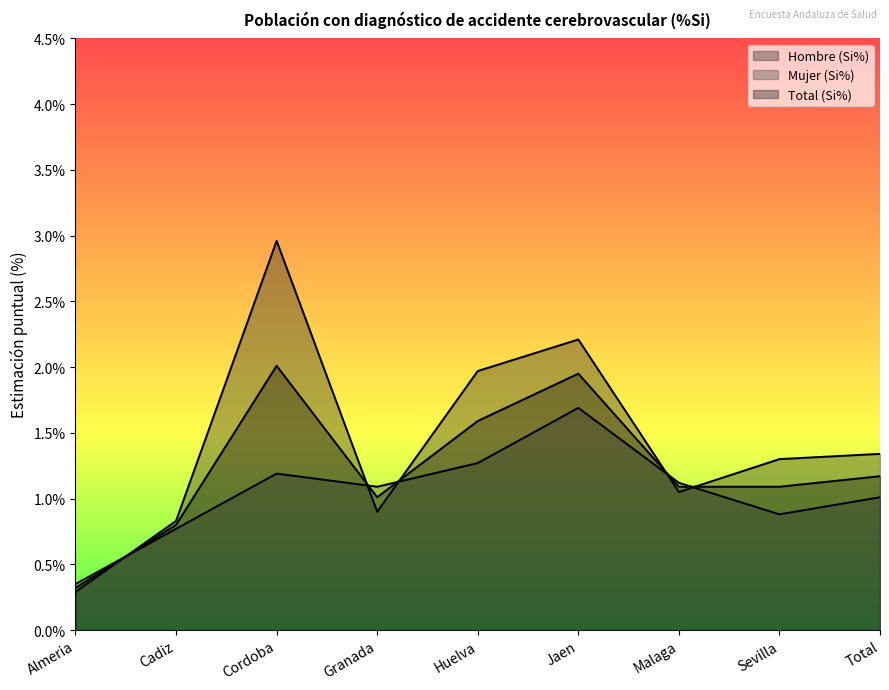

Reading left to right, transcribe all the data shown in this chart.

Hombre (Si%): Almeria=0.3	Cadiz=0.8	Cordoba=3.0	Granada=0.9	Huelva=2.0	Jaen=2.2	Malaga=1.1	Sevilla=1.3	Total=1.3
Mujer (Si%): Almeria=0.3	Cadiz=0.8	Cordoba=1.2	Granada=1.1	Huelva=1.3	Jaen=1.7	Malaga=1.1	Sevilla=0.9	Total=1.0
Total (Si%): Almeria=0.3	Cadiz=0.8	Cordoba=2.0	Granada=1.0	Huelva=1.6	Jaen=1.9	Malaga=1.1	Sevilla=1.1	Total=1.2